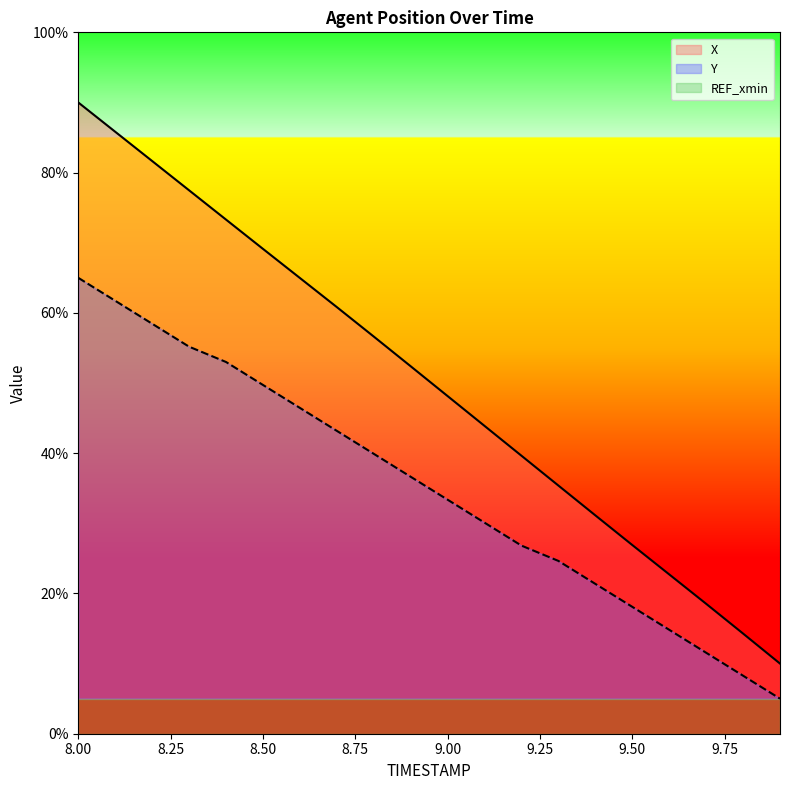

How many data points in Y are less than 36?

10